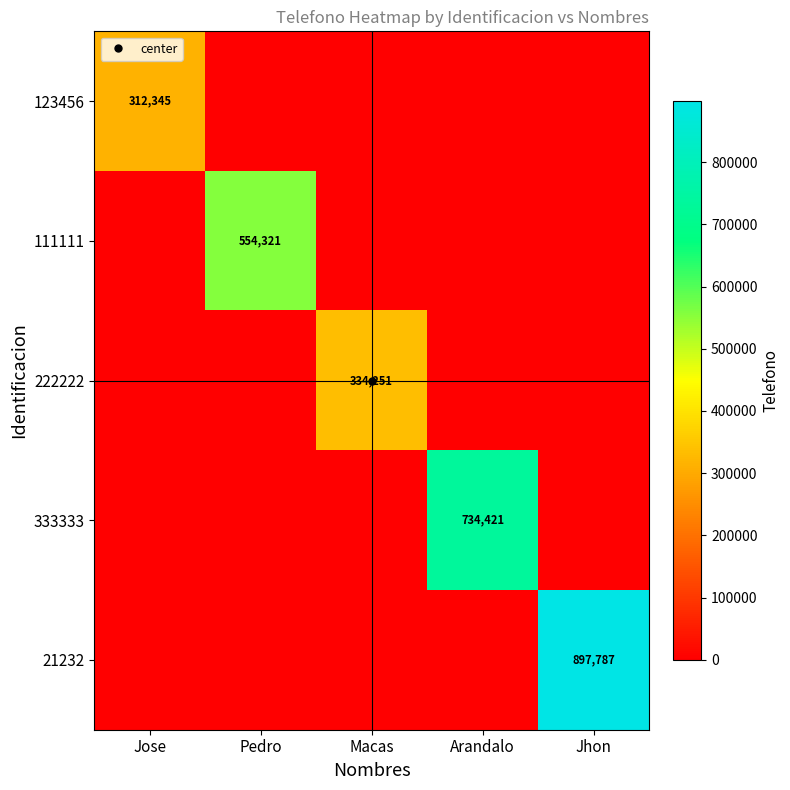

True or false: 111111 has a value of 0 at Macas.

True